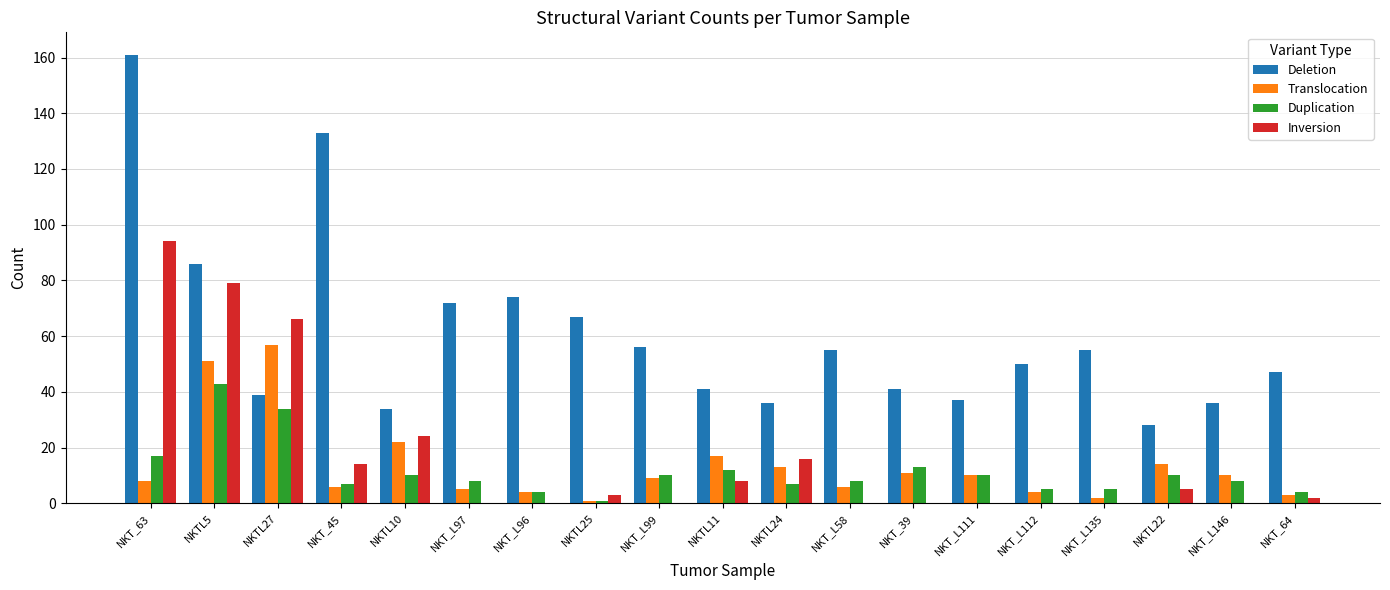

Which series has the largest total across all categories?

Deletion